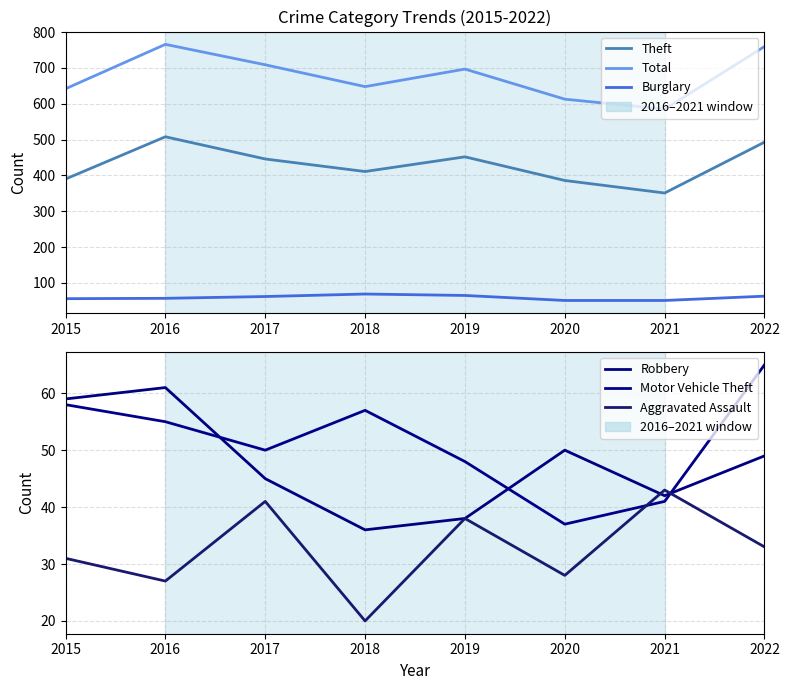

What is the spread (max minus min) of values at 2017?

668